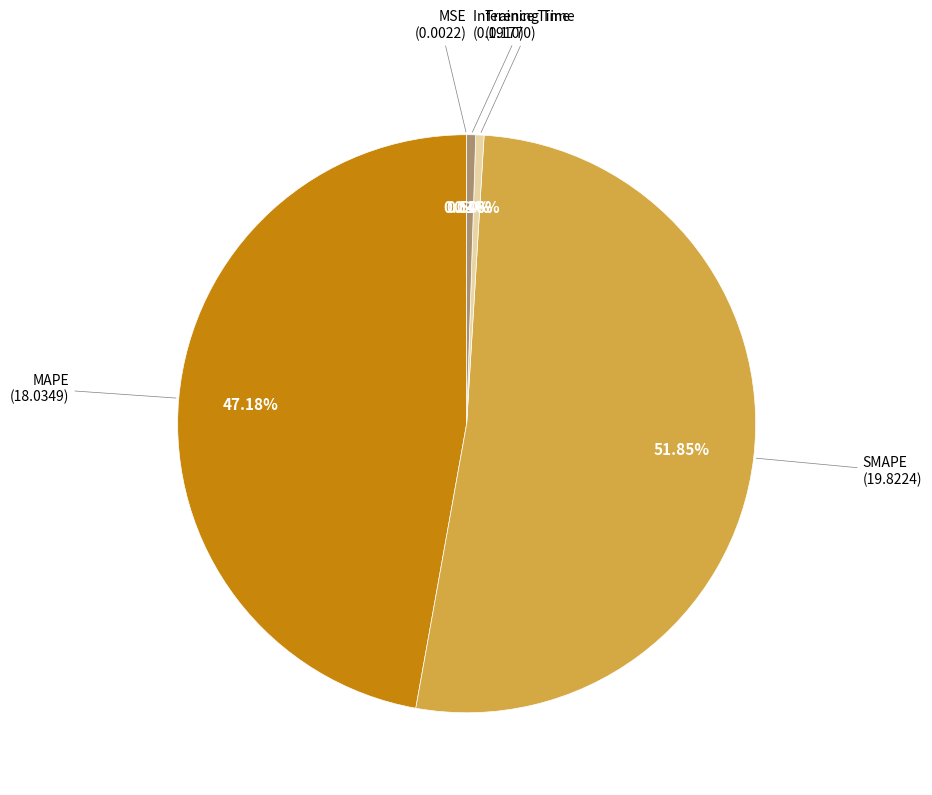

Is there any slice that represents more than half of the pie?

Yes